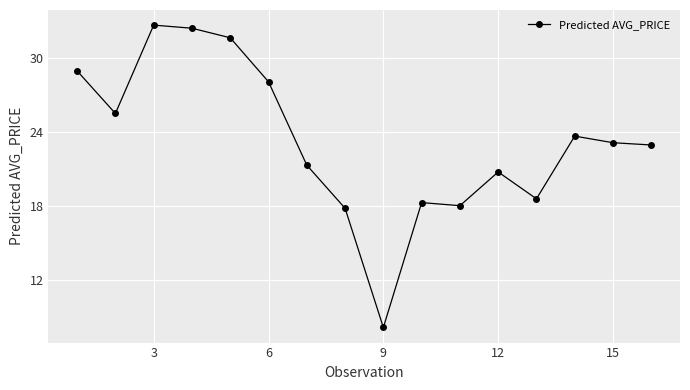

What is the sum of all values?

371.6